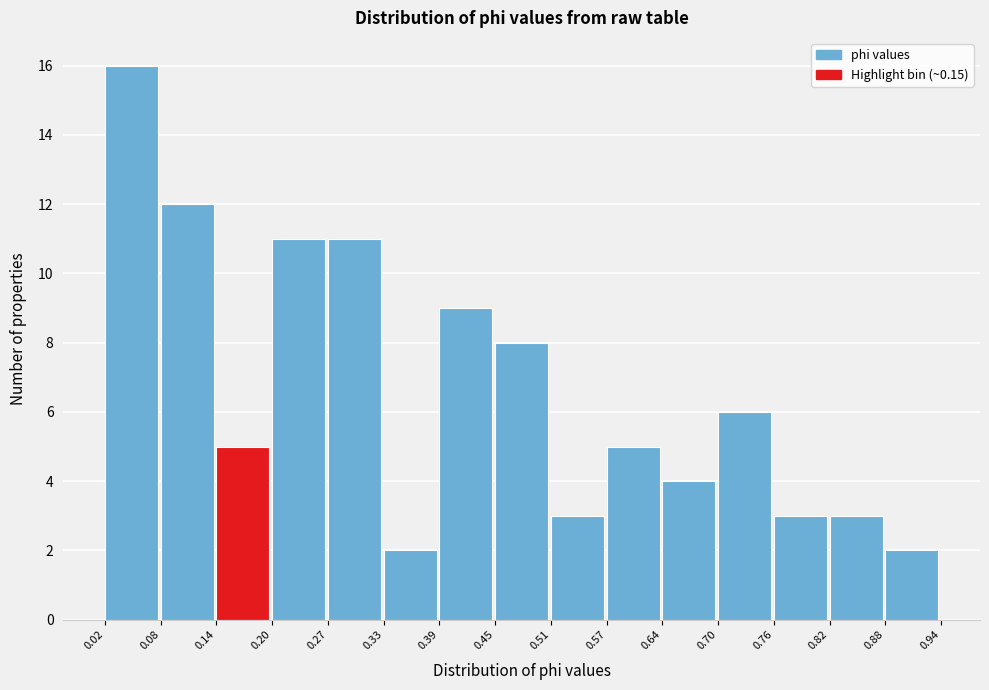

Reading left to right, list every bar in this chart as the range it spans on the x-axis followed by its height. The values are not printed on the chart, so give them approximately, as read against the axis.

0.02 to 0.08: 16
0.08 to 0.14: 12
0.14 to 0.20: 5
0.20 to 0.27: 11
0.27 to 0.33: 11
0.33 to 0.39: 2
0.39 to 0.45: 9
0.45 to 0.51: 8
0.51 to 0.57: 3
0.57 to 0.64: 5
0.64 to 0.70: 4
0.70 to 0.76: 6
0.76 to 0.82: 3
0.82 to 0.88: 3
0.88 to 0.94: 2